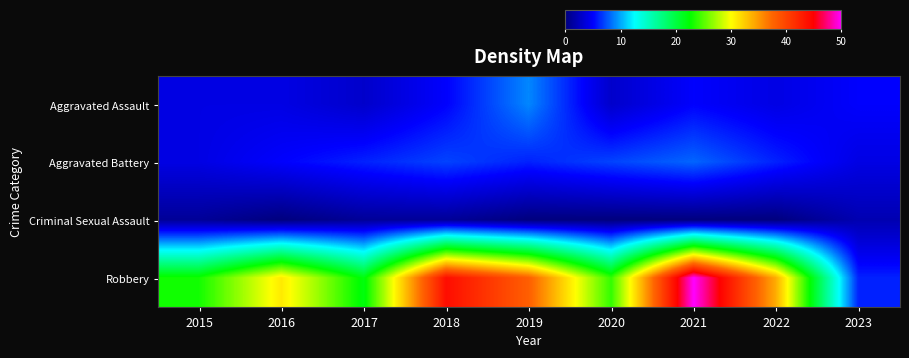

Reading right to left, extract all data points from this chart.

Aggravated Assault: 2023=5	2022=4	2021=5	2020=3	2019=9	2018=5	2017=3	2016=4	2015=4
Aggravated Battery: 2023=4	2022=6	2021=8	2020=7	2019=6	2018=7	2017=6	2016=5	2015=4
Criminal Sexual Assault: 2023=2	2022=0	2021=0	2020=0	2019=0	2018=1	2017=1	2016=0	2015=1
Robbery: 2023=6	2022=34	2021=50	2020=24	2019=38	2018=44	2017=22	2016=31	2015=23